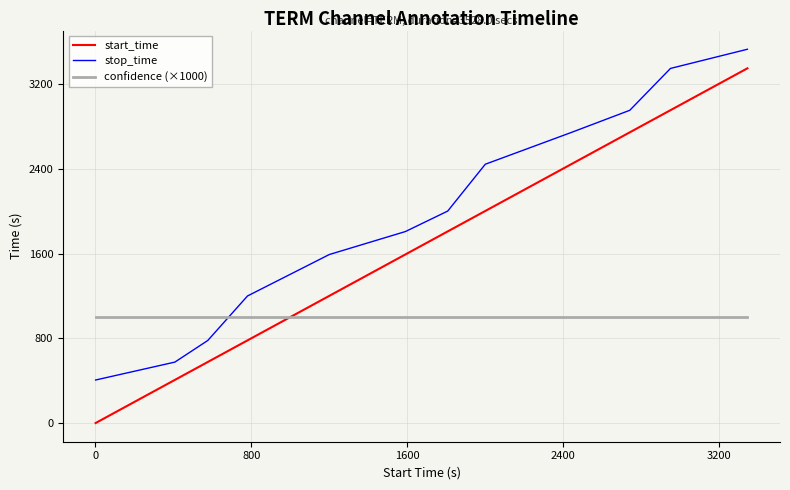

How many lines are shown in the chart?

3